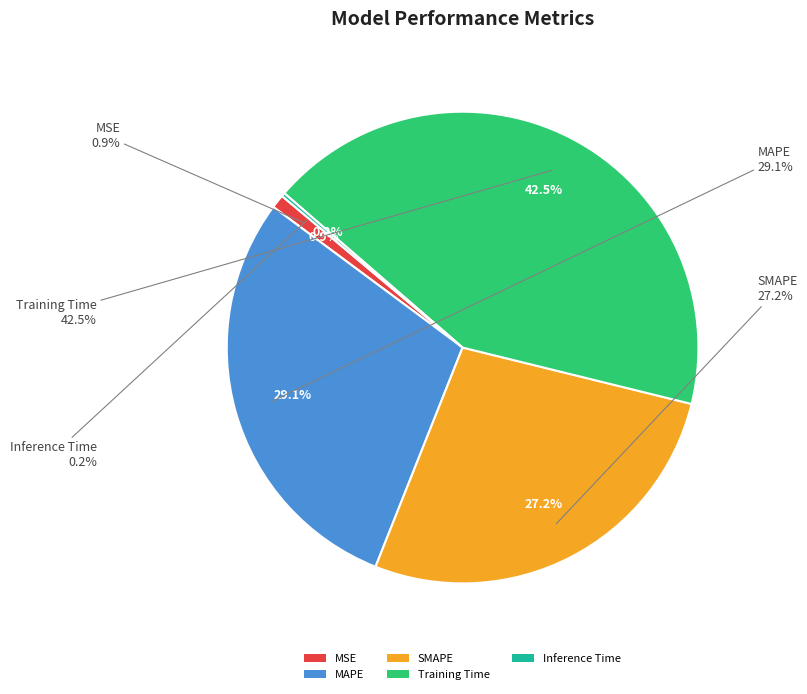

Does any single category account for the majority?

No